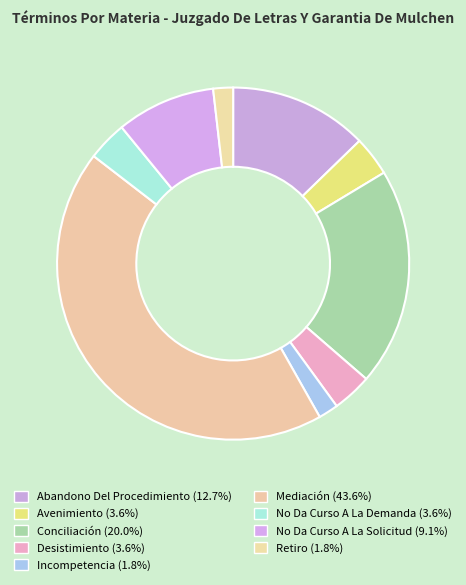

To the nearest percent, what percentage of the pie is Avenimiento?

4%